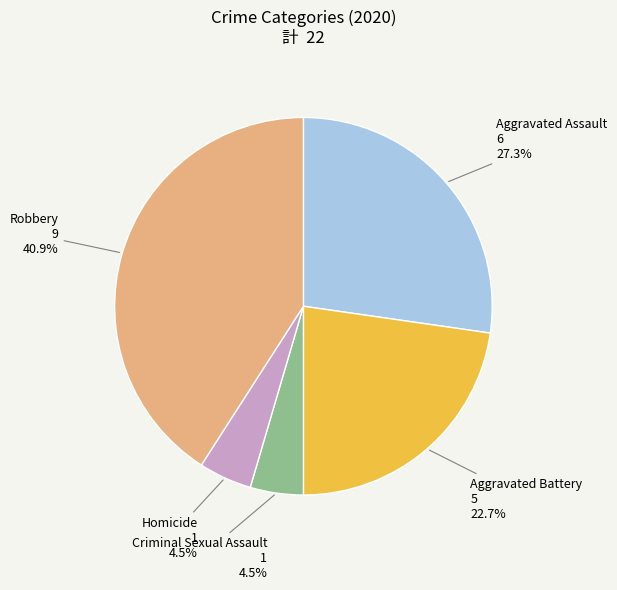

What is the ratio of the value at Robbery to the value at Aggravated Battery?

1.8